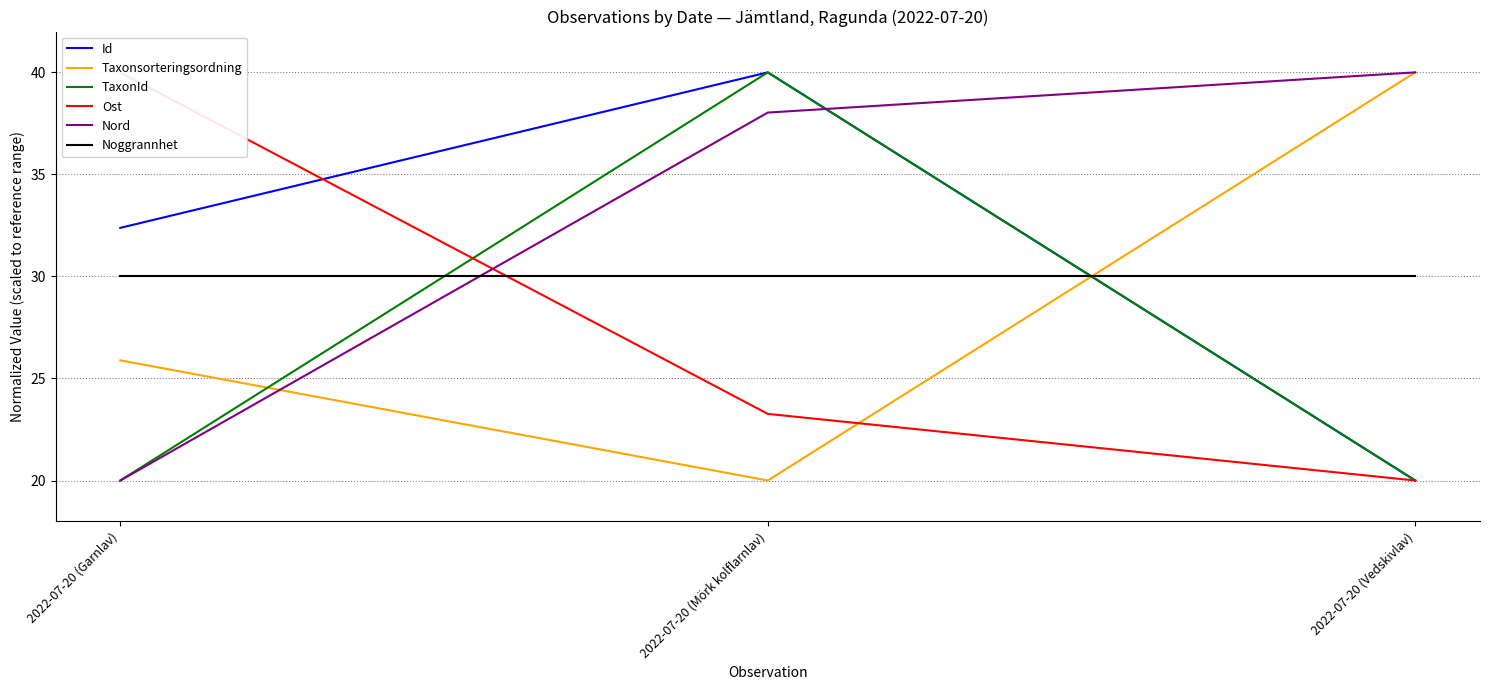

What is the minimum value shown in the chart?

20.0